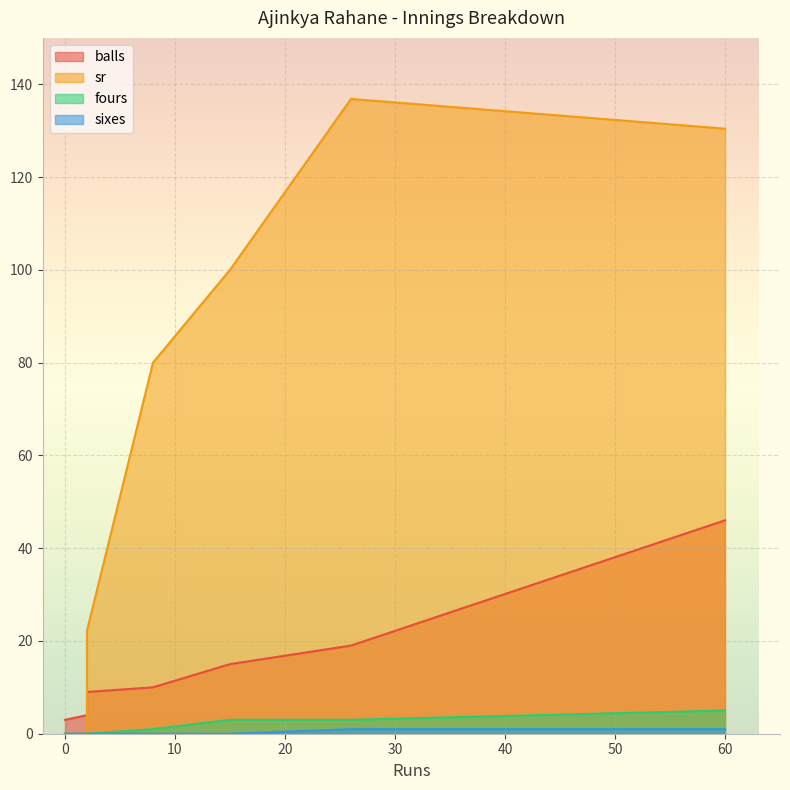

How many series are shown in this chart?

4